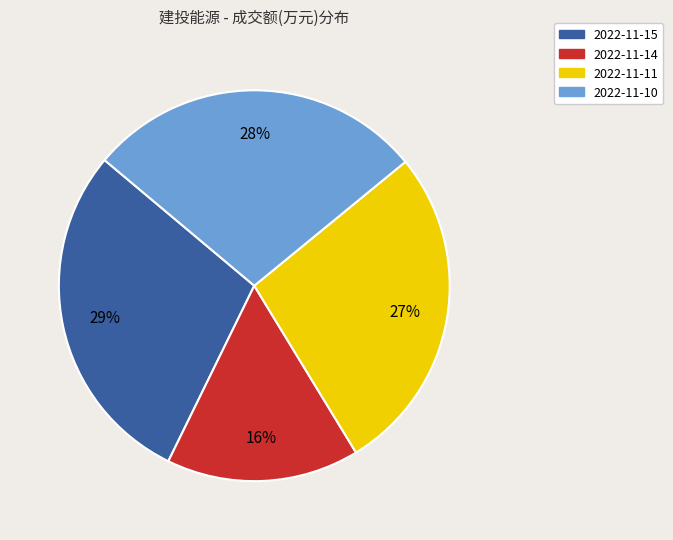

How many slices are in this pie chart?

4